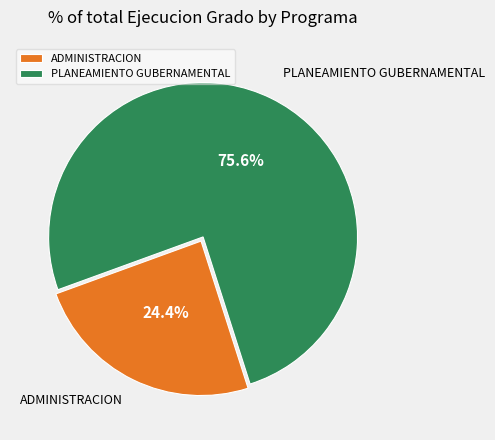

What is the majority slice?

PLANEAMIENTO GUBERNAMENTAL